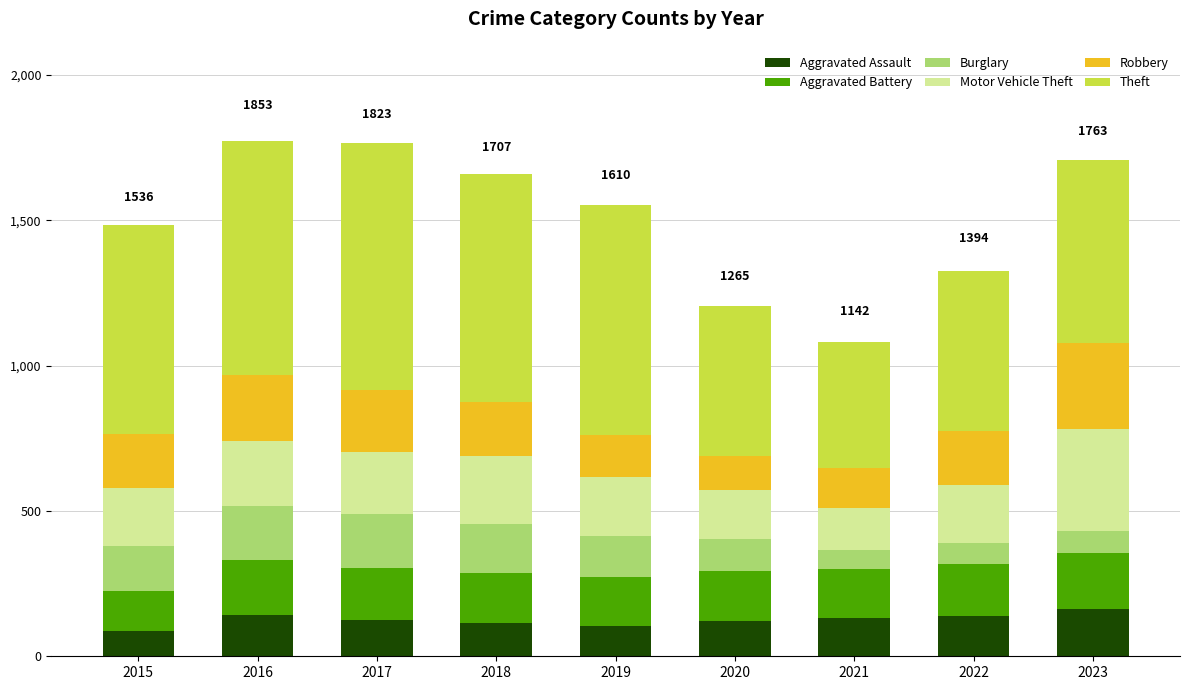

What is the total value across all series at 2018?

1658